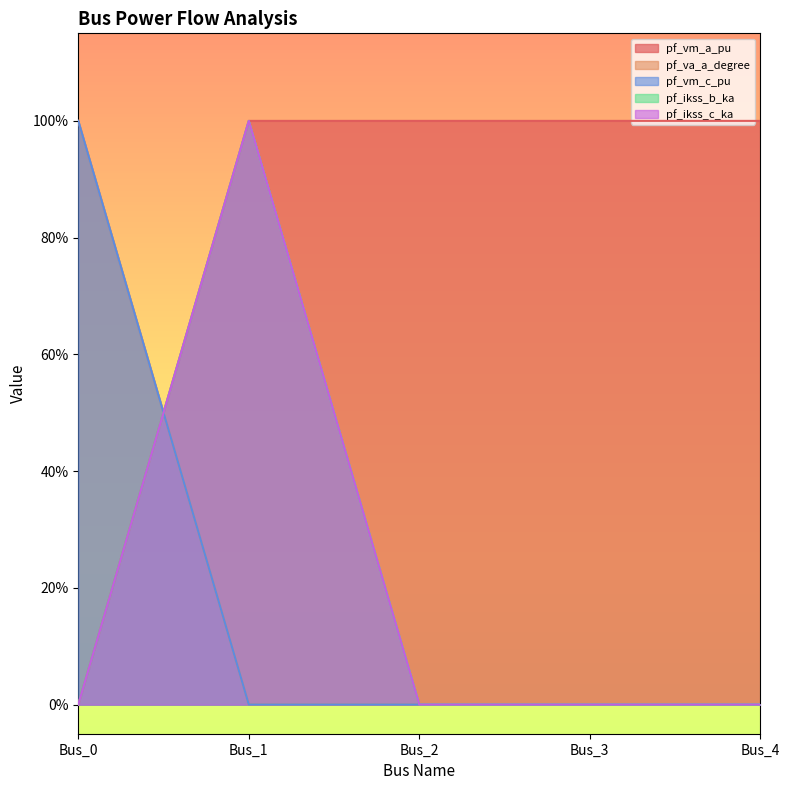

What is the spread (max minus min) of values at Bus_1?

1.0